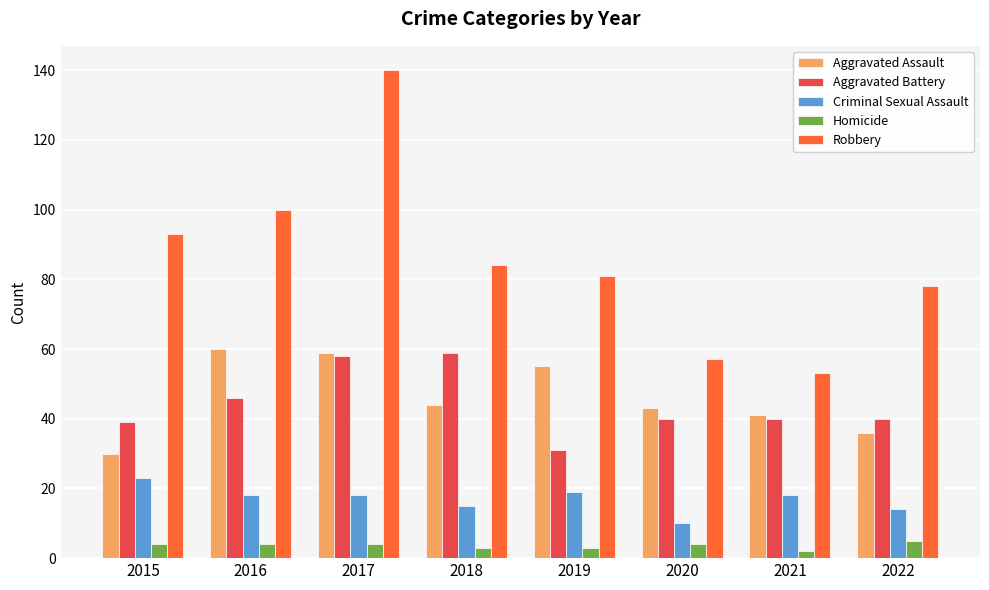

Which label corresponds to the largest value in the chart?

2017